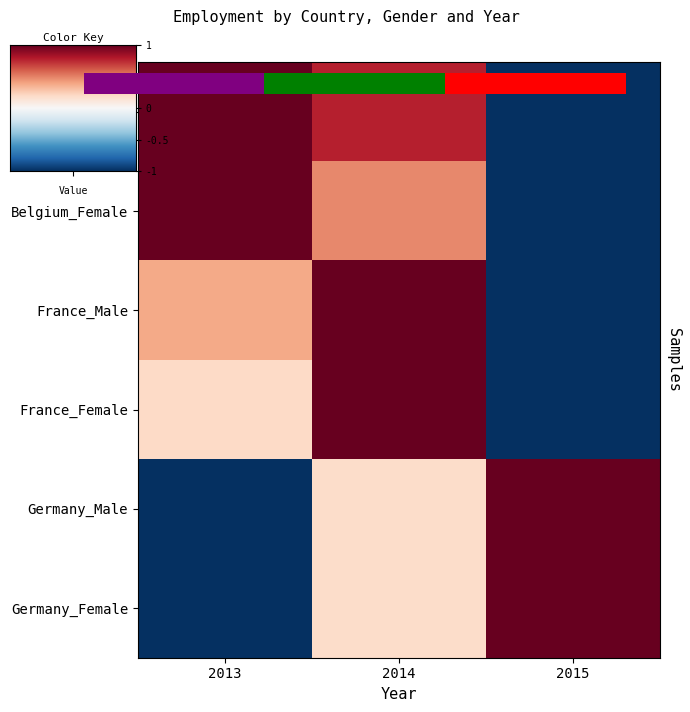

Is the value of row_1 at 2014 greater than the value of row_2 at 2014?

No